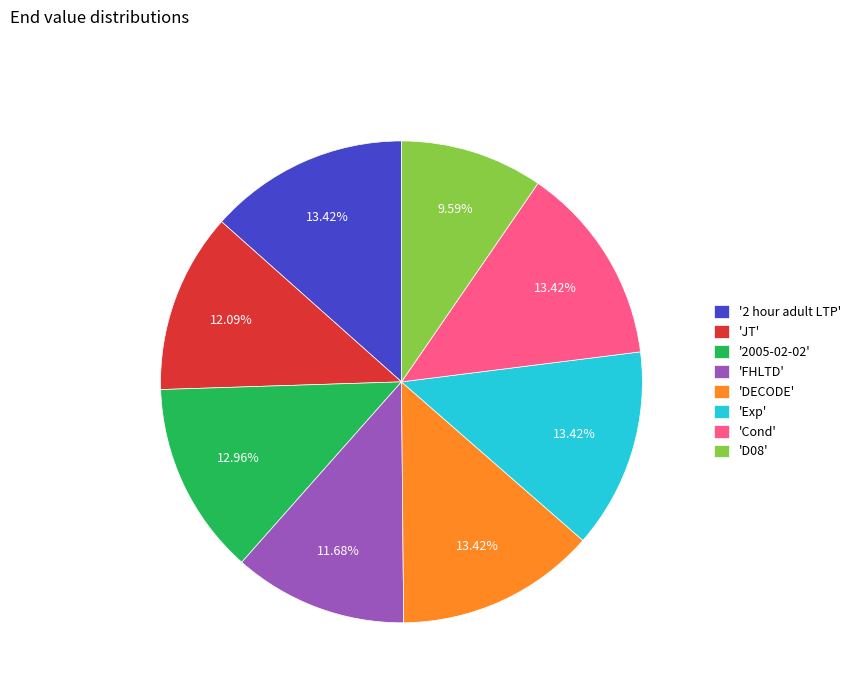

Does any single category account for the majority?

No